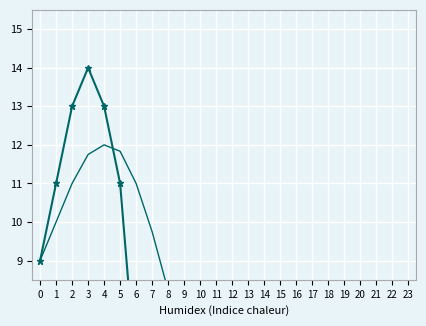

What is the total value across all series at 17?

-84.8